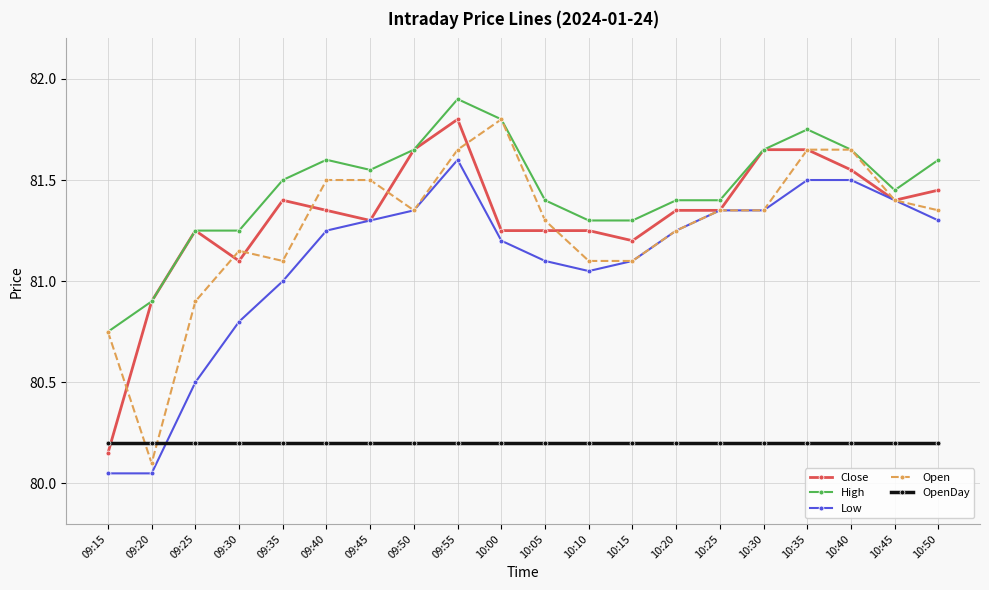

What is the lowest value of the Open series?

80.1